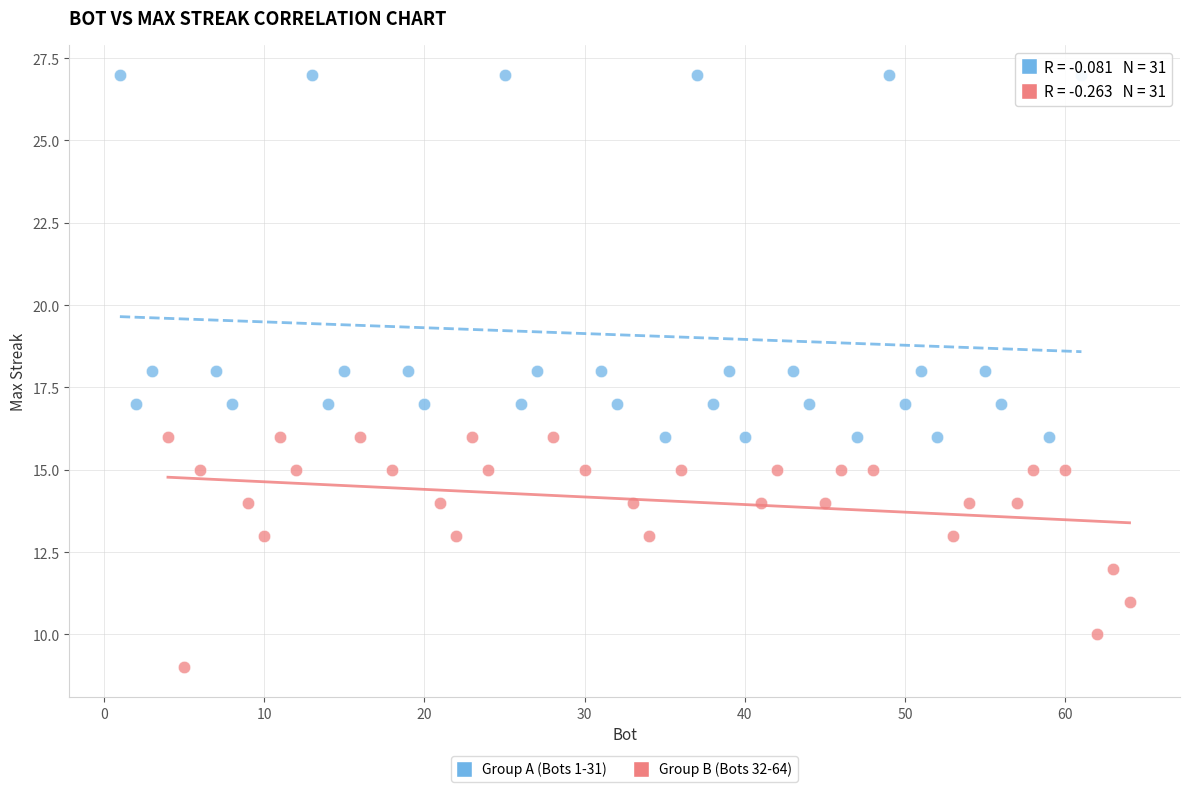

Which series has the widest spread of Y values?

Group A (Bots 1-31)